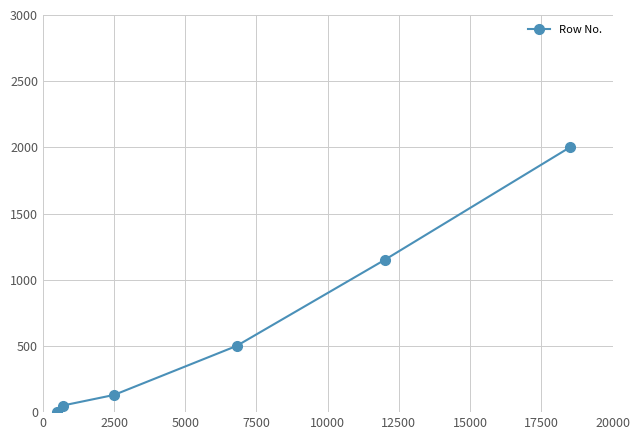

What is the value of the 6th point from the left?

2000